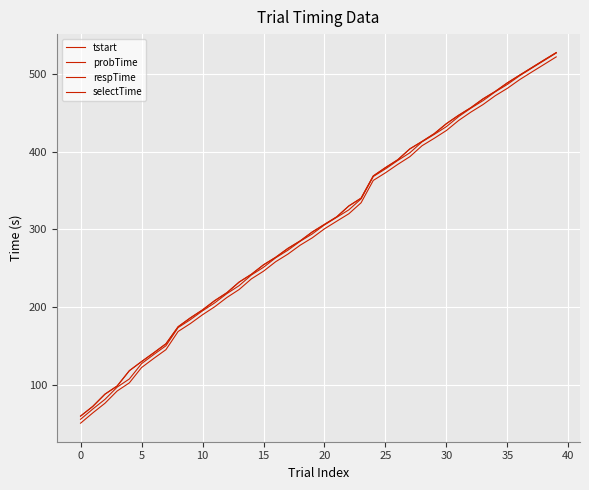

Does the chart display data point markers on the line(s)?

No